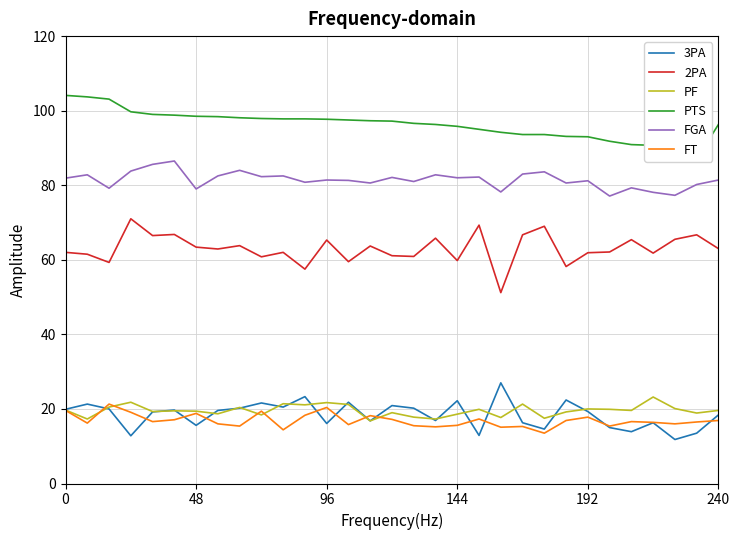

How many lines are shown in the chart?

6